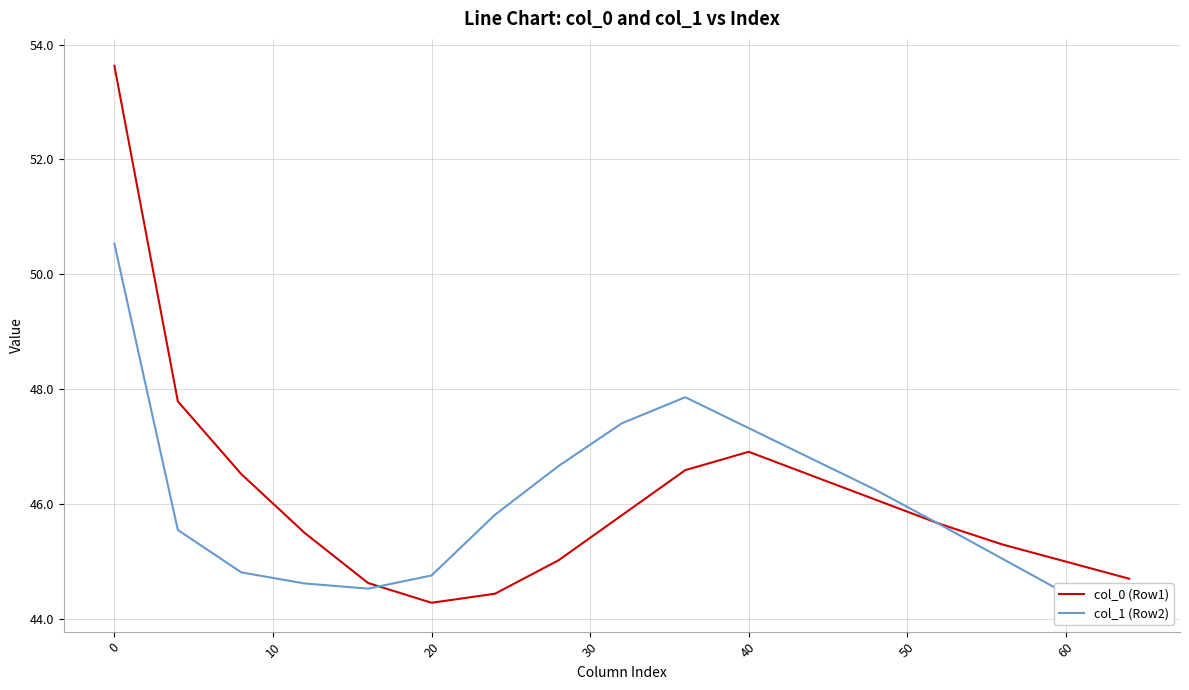

How many values in the col_0 (Row1) series exceed 45?

12